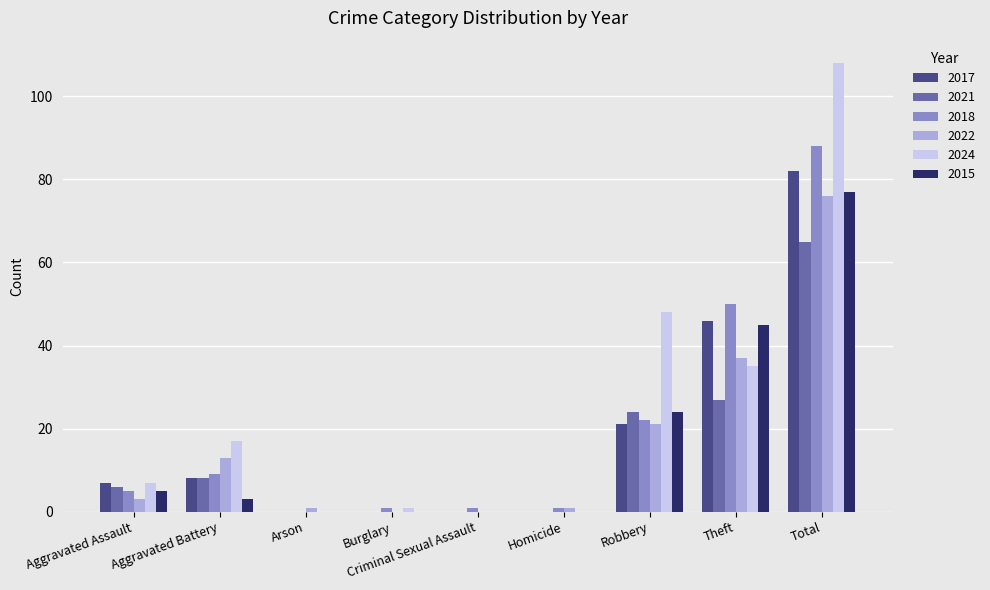

What is the difference between the 2021 values at Burglary and Robbery?

24